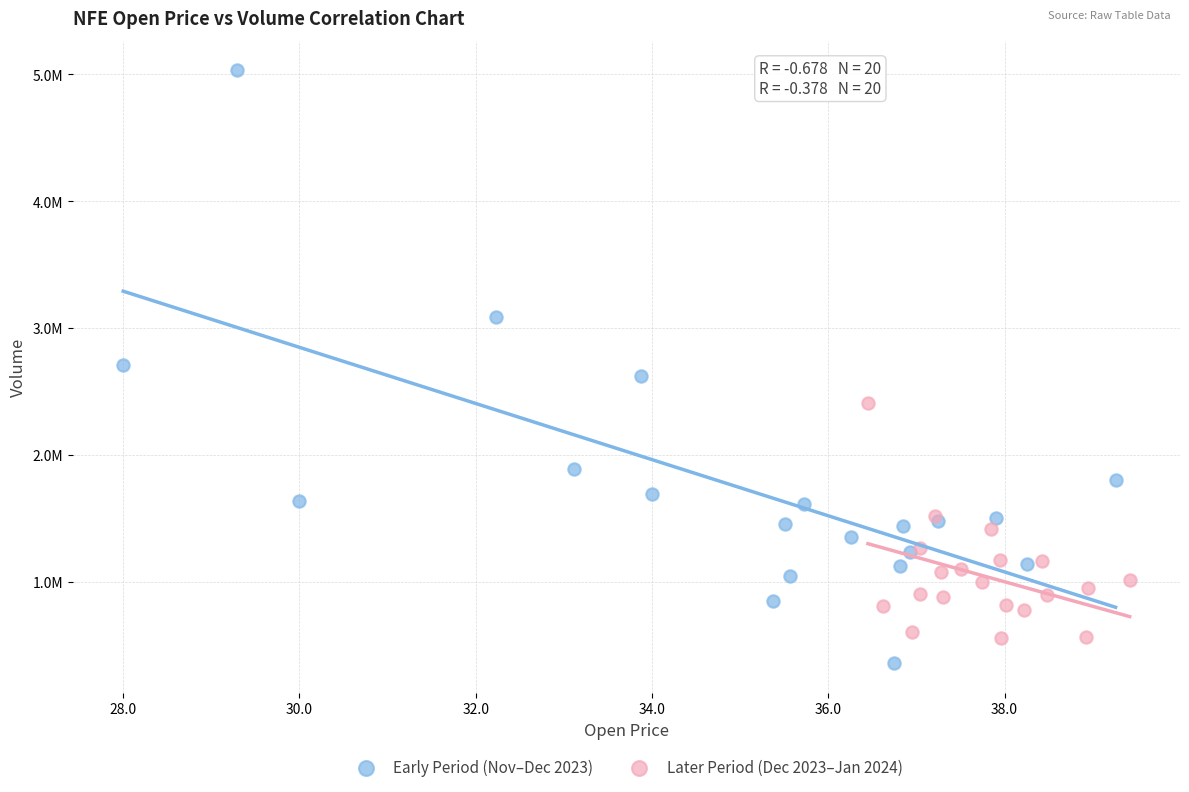

Which series contains the lowest Y value?

Early Period (Nov–Dec 2023)